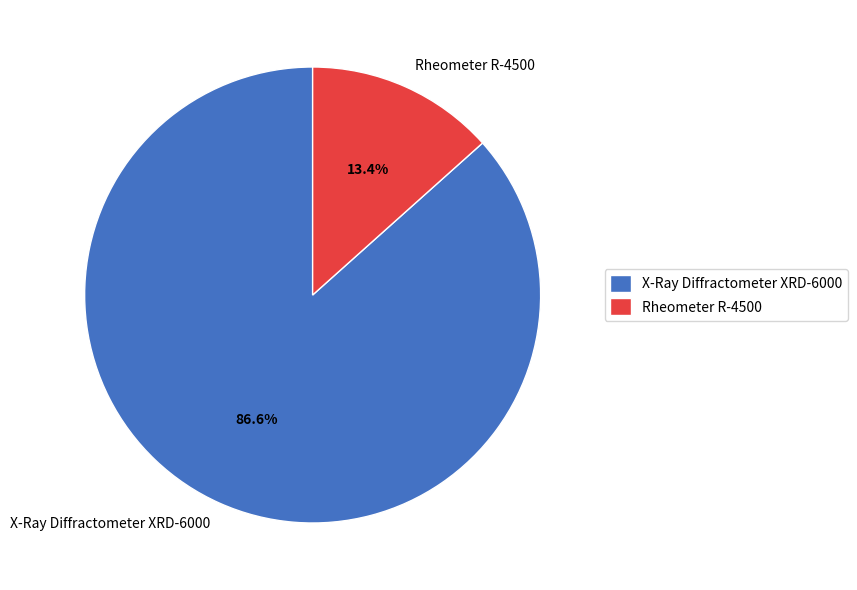

True or false: X-Ray Diffractometer XRD-6000 accounts for 73% of the total.

False